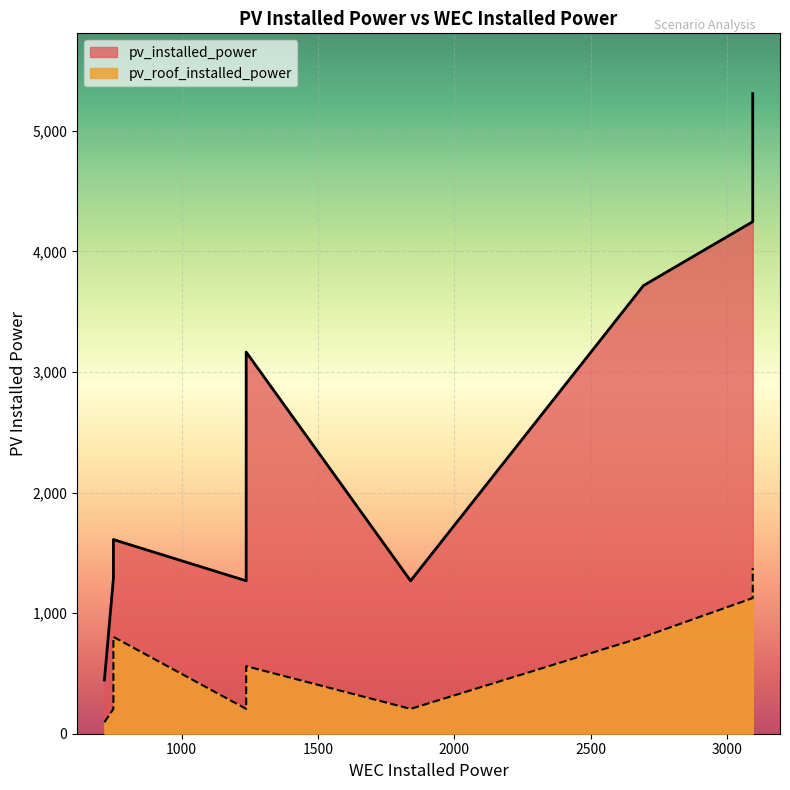

Is the value of pv_roof_installed_power at 4 greater than the value of pv_installed_power at 4?

No